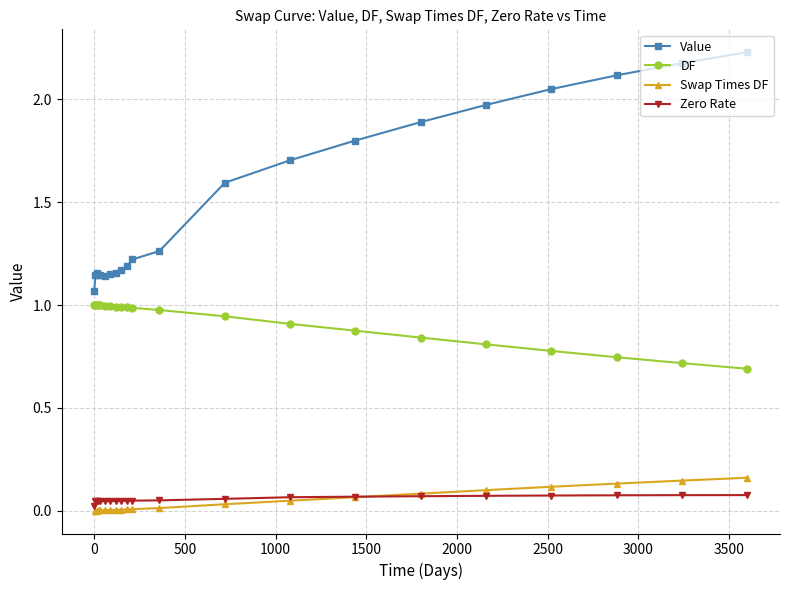

True or false: DF and Zero Rate cross at least once.

False